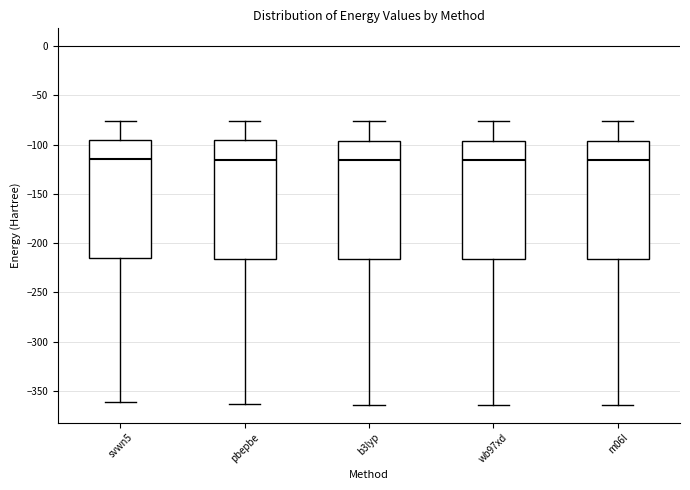

Reading left to right, transcribe this box plot: for each box, give where its median line is, the range the box spans, and where its two whiskers end, as read against the y-axis. The values are not printed on the chart, so give them approximately, as read against the axis.

svwn5: median -115, box -215 to -95, whiskers -360 to -75
pbepbe: median -115, box -215 to -95, whiskers -365 to -75
b3lyp: median -115, box -215 to -95, whiskers -365 to -75
wb97xd: median -115, box -215 to -95, whiskers -365 to -75
m06l: median -115, box -215 to -95, whiskers -365 to -75